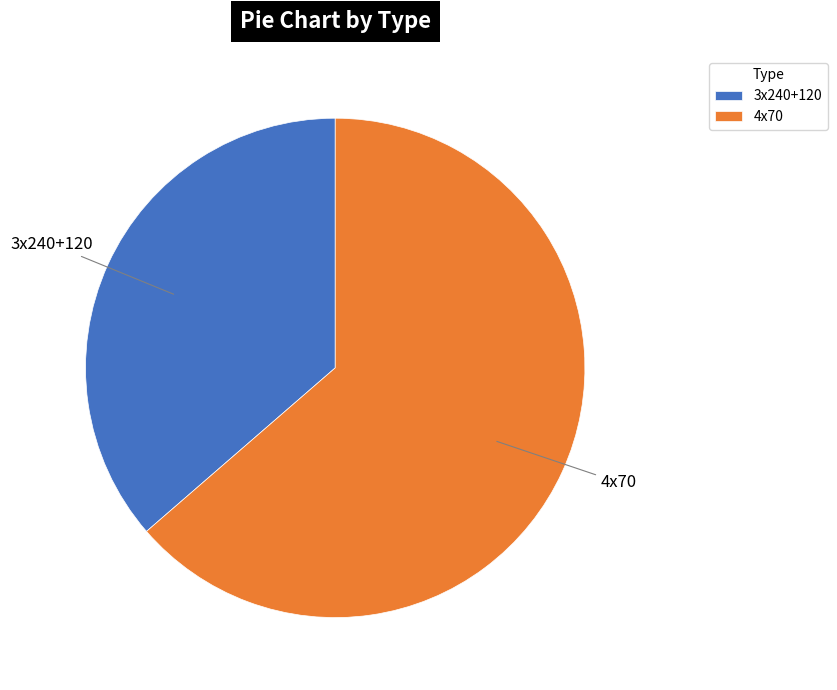

Which slice is the largest?

4x70